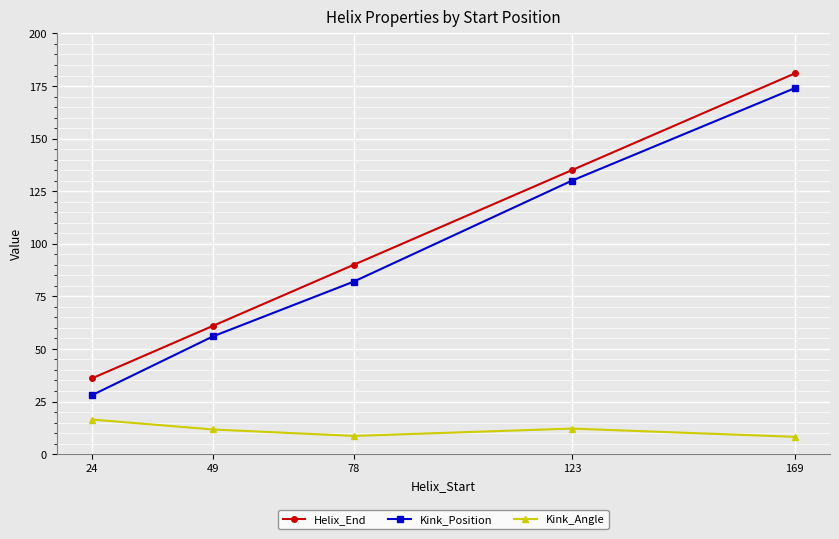

The value of Helix_End at 169 is 181.0. True or false?

True